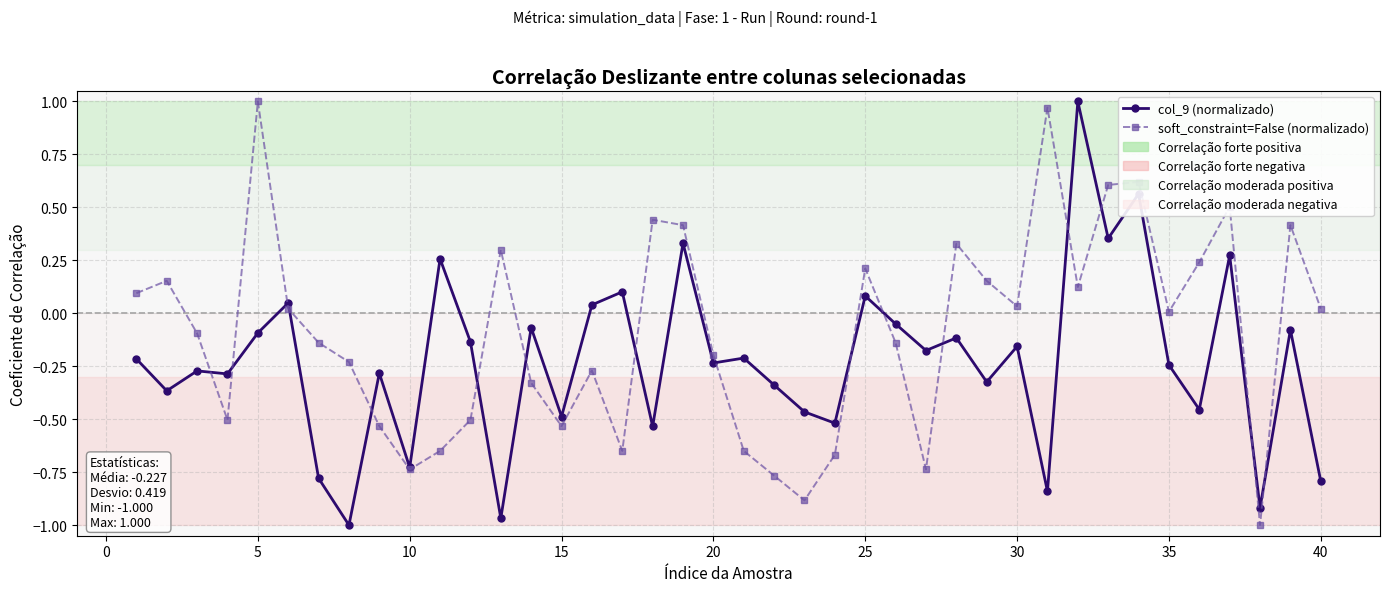

How many lines are shown in the chart?

2